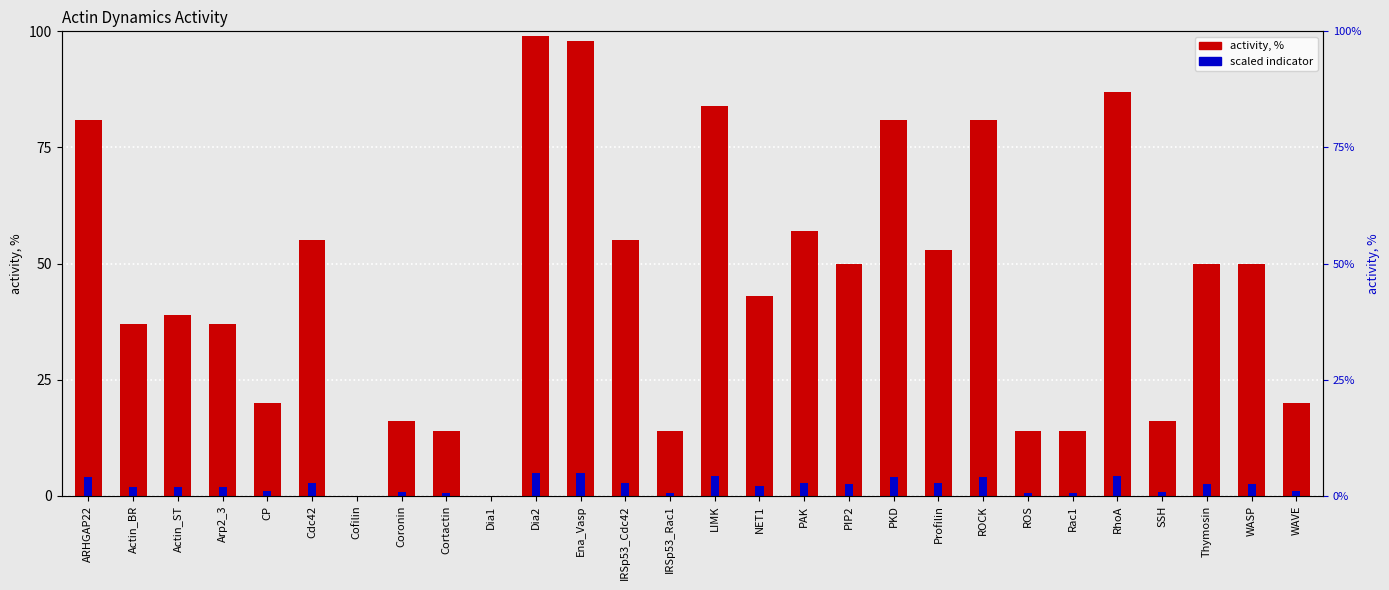

Reading left to right, extract all data points from this chart.

activity, %: ARHGAP22=81.0	Actin_BR=37.0	Actin_ST=39.0	Arp2_3=37.0	CP=20.0	Cdc42=55.0	Cofilin=0.0	Coronin=16.0	Cortactin=14.0	Dia1=0.0	Dia2=99.0	Ena_Vasp=98.0	IRSp53_Cdc42=55.0	IRSp53_Rac1=14.0	LIMK=84.0	NET1=43.0	PAK=57.0	PIP2=50.0	PKD=81.0	Profilin=53.0	ROCK=81.0	ROS=14.0	Rac1=14.0	RhoA=87.0	SSH=16.0	Thymosin=50.0	WASP=50.0	WAVE=20.0
scaled indicator: ARHGAP22=4.0	Actin_BR=1.9	Actin_ST=2.0	Arp2_3=1.9	CP=1.0	Cdc42=2.8	Cofilin=0.0	Coronin=0.8	Cortactin=0.7	Dia1=0.0	Dia2=5.0	Ena_Vasp=4.9	IRSp53_Cdc42=2.8	IRSp53_Rac1=0.7	LIMK=4.2	NET1=2.1	PAK=2.9	PIP2=2.5	PKD=4.0	Profilin=2.7	ROCK=4.0	ROS=0.7	Rac1=0.7	RhoA=4.4	SSH=0.8	Thymosin=2.5	WASP=2.5	WAVE=1.0